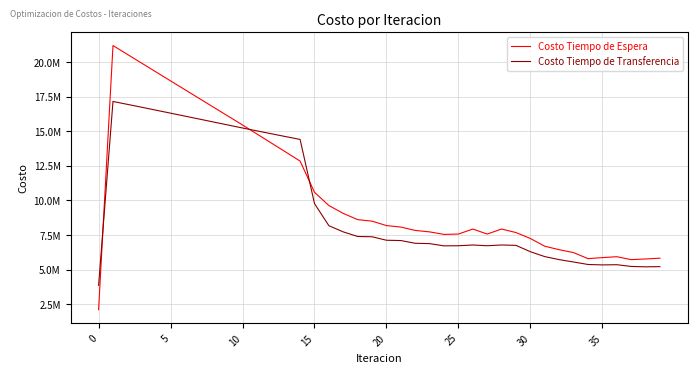

What is the greatest value displayed?

21184154.2